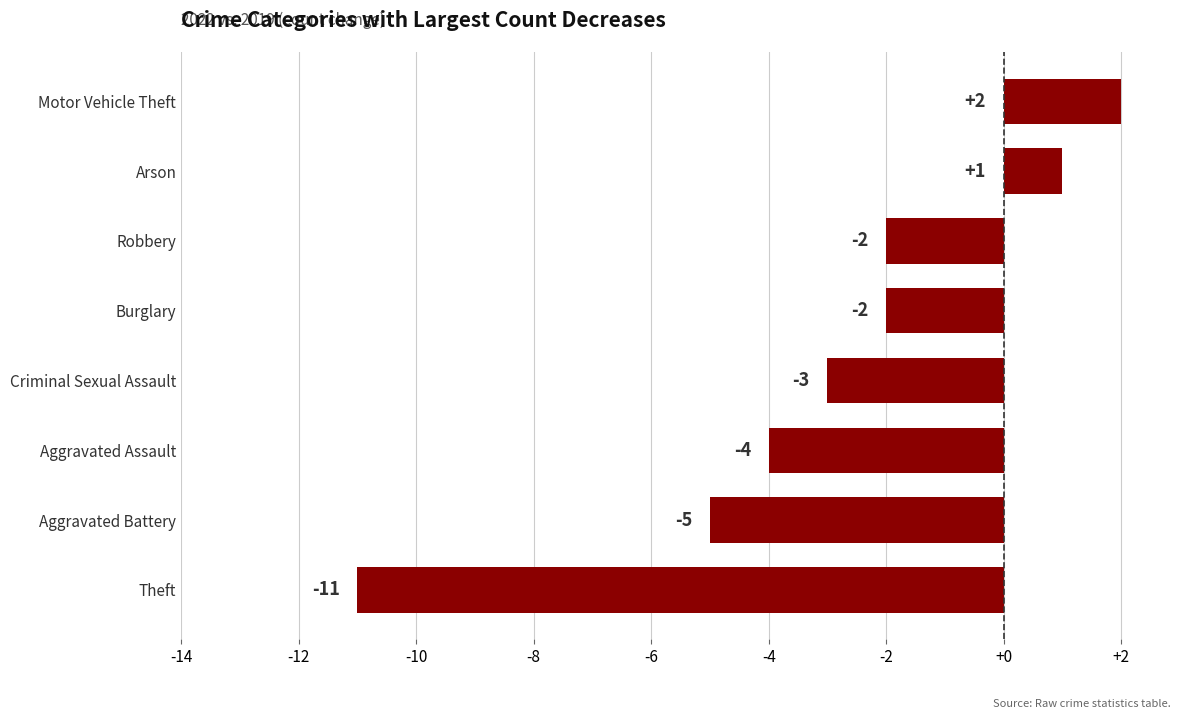

The chart shows a value of -5 at Aggravated Battery. True or false?

True